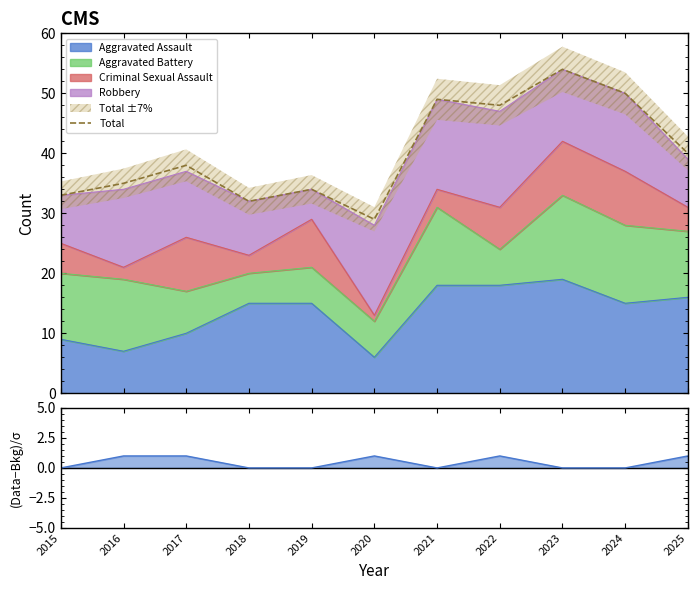

Where is the first local minimum?

2018